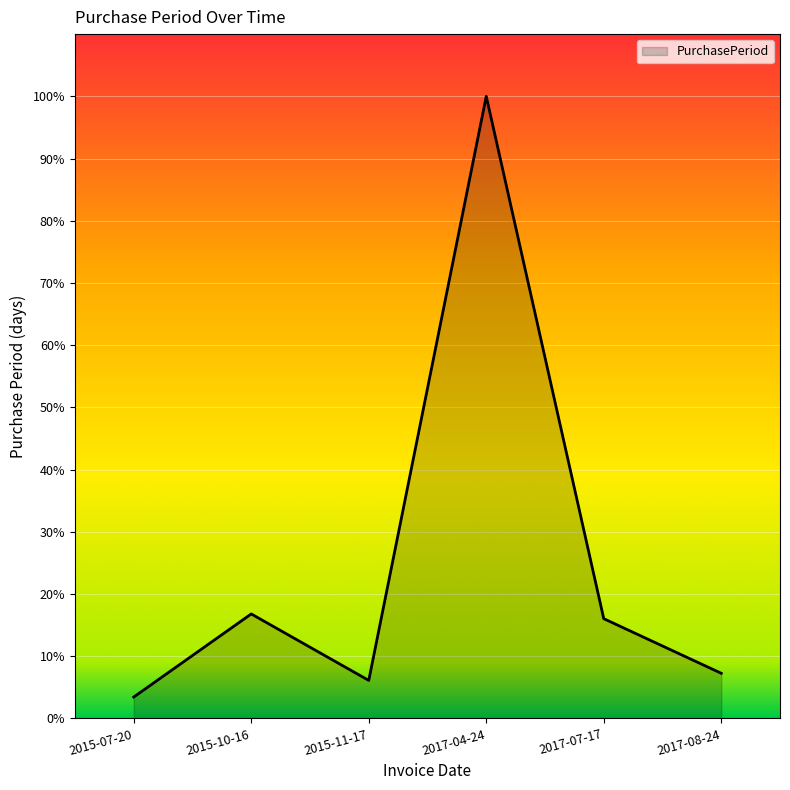

Where does the data first go above 84?

2015-10-16